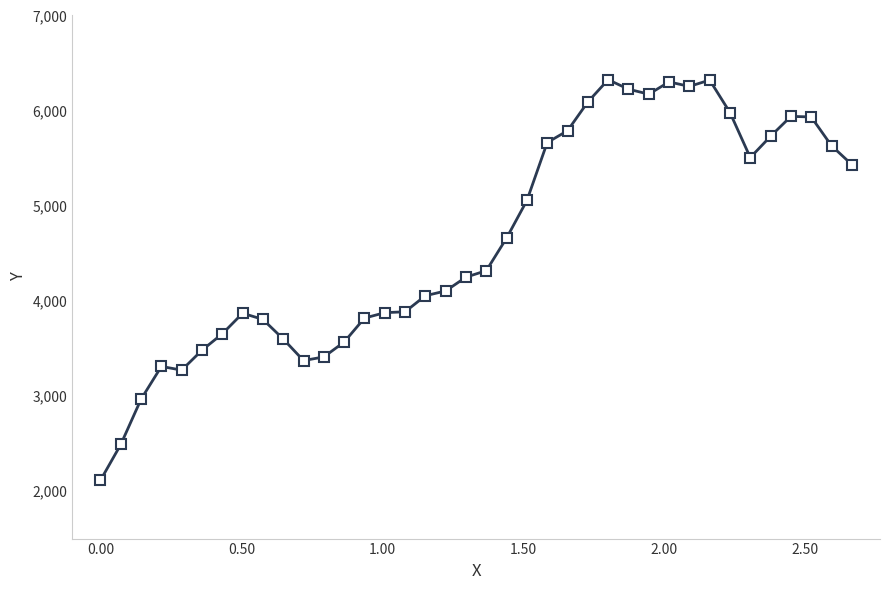

What is the difference between the maximum and minimum values?

4212.2